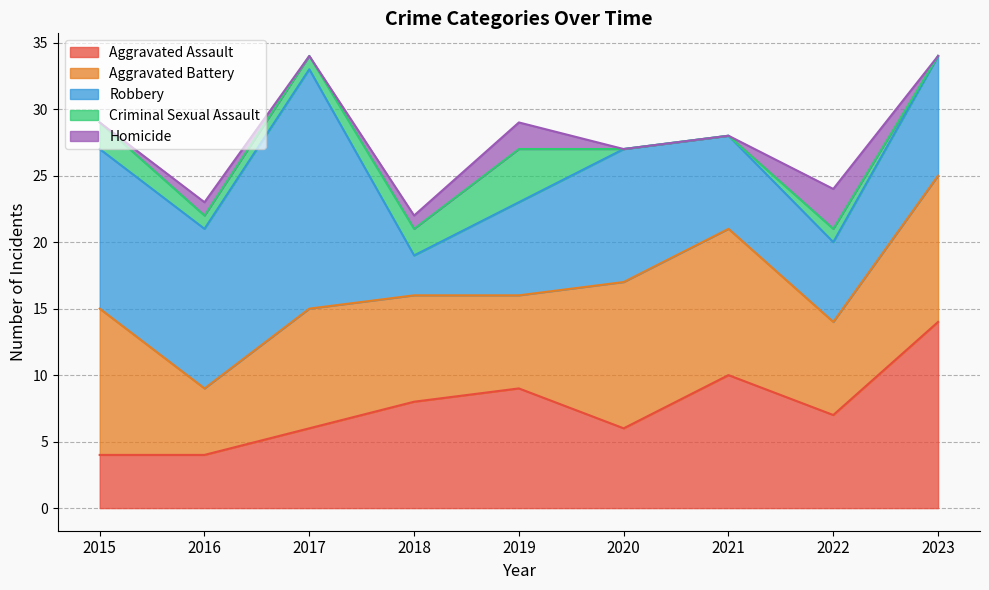

What is the total value across all series at 2021?

28